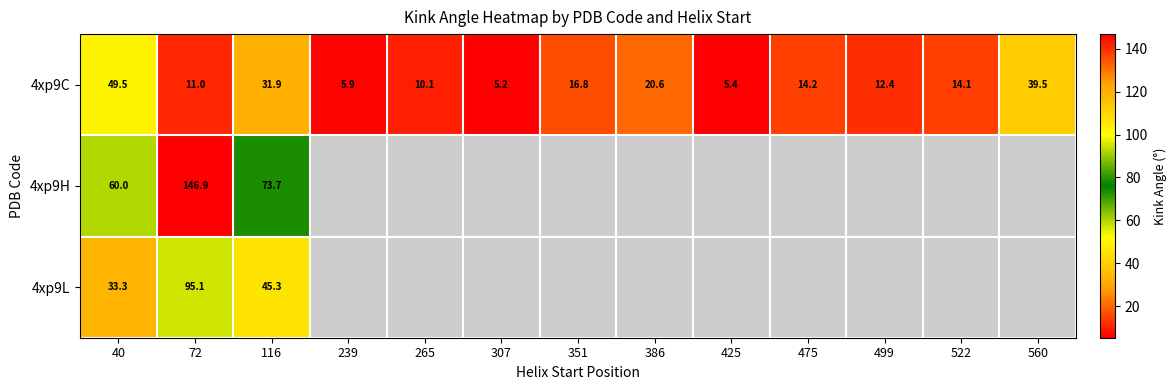

Which category has the highest value in the 4xp9C series?

40